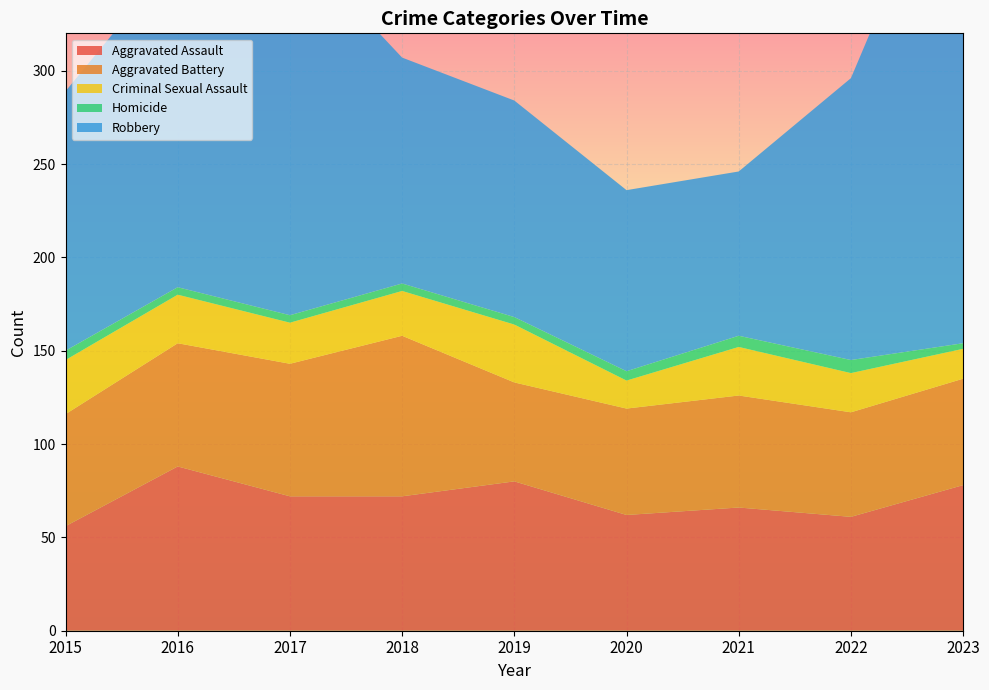

Reading left to right, what are all the values shown in this chart?

Aggravated Assault: 56	88	72	72	80	62	66	61	78
Aggravated Battery: 60	66	71	86	53	57	60	56	57
Criminal Sexual Assault: 29	26	22	24	31	15	26	21	16
Homicide: 5	4	4	4	4	5	6	7	3
Robbery: 139	178	202	121	116	97	88	151	284